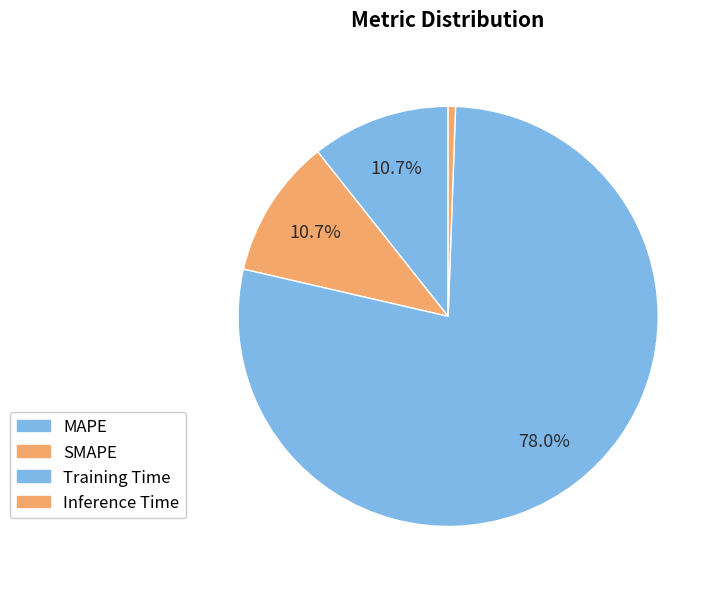

Count the number of slices in the pie.

4